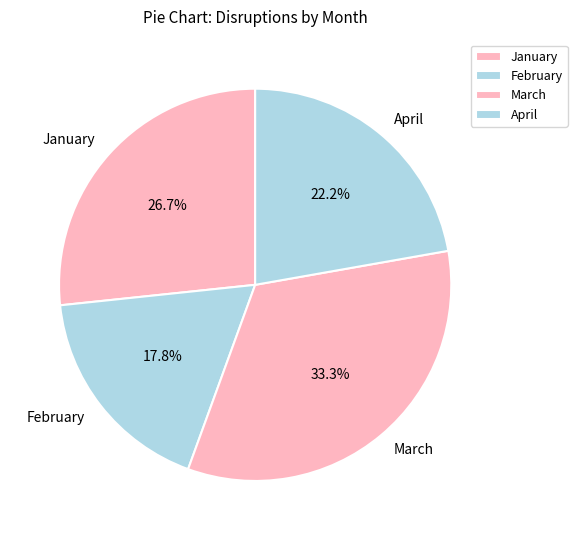

Combined, do April and January account for over 50%?

No